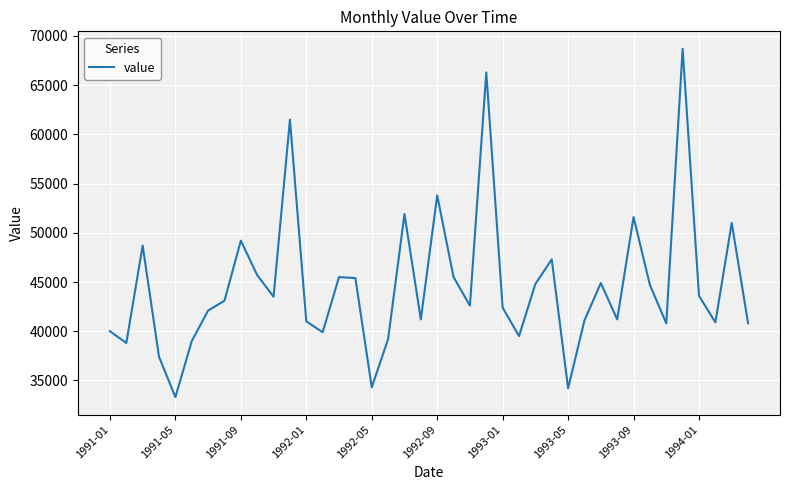

What is the maximum value shown in the chart?

68700